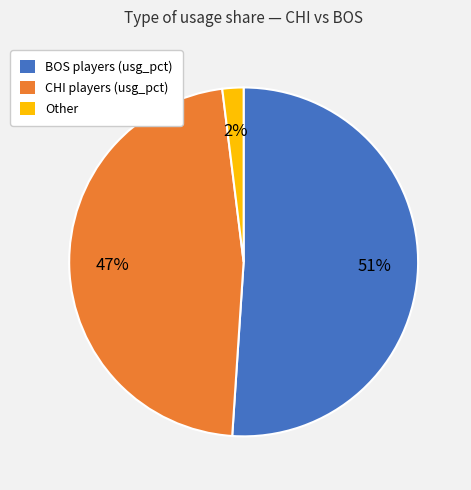

To the nearest percent, what is the difference between the largest and smallest slice percentages?

49%